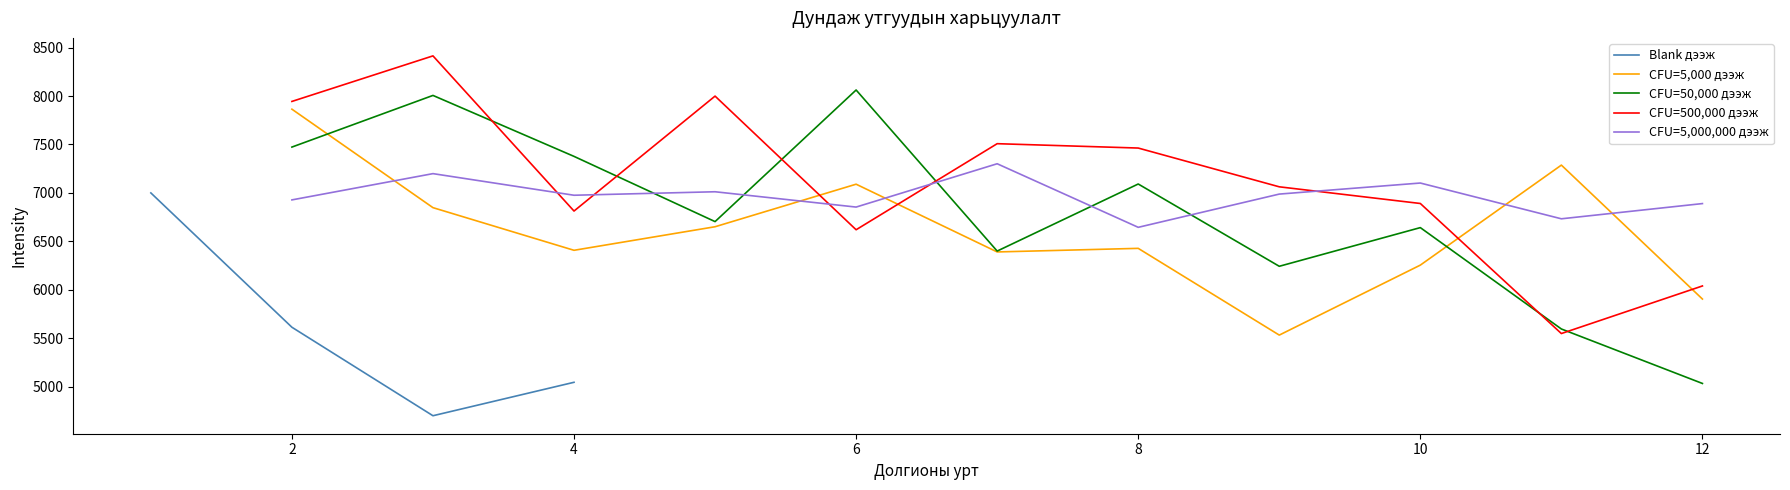

True or false: CFU=5,000,000 дээж and CFU=50,000 дээж cross at least once.

True